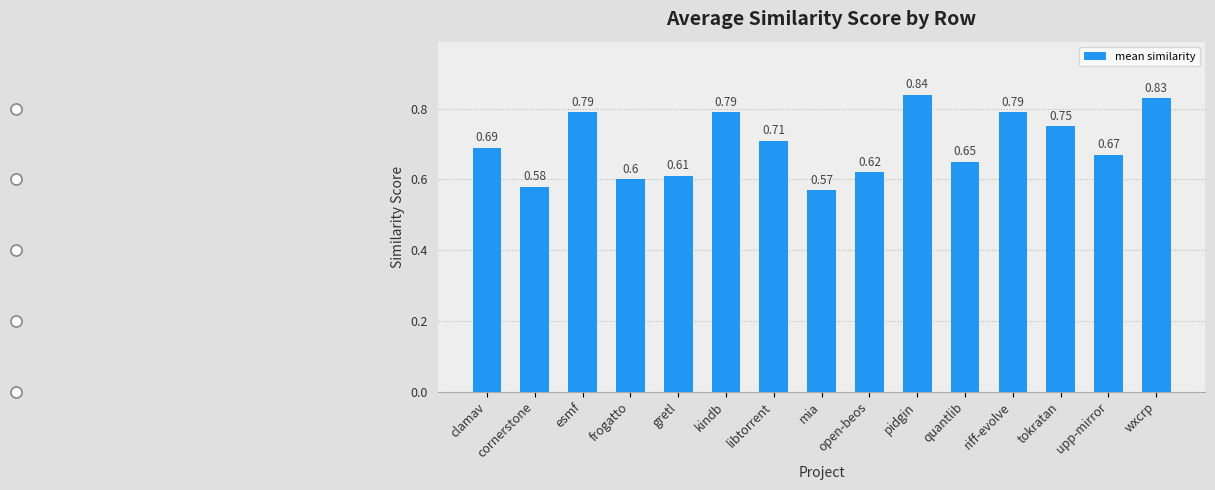

Count the values in the range 0 to 1.

15